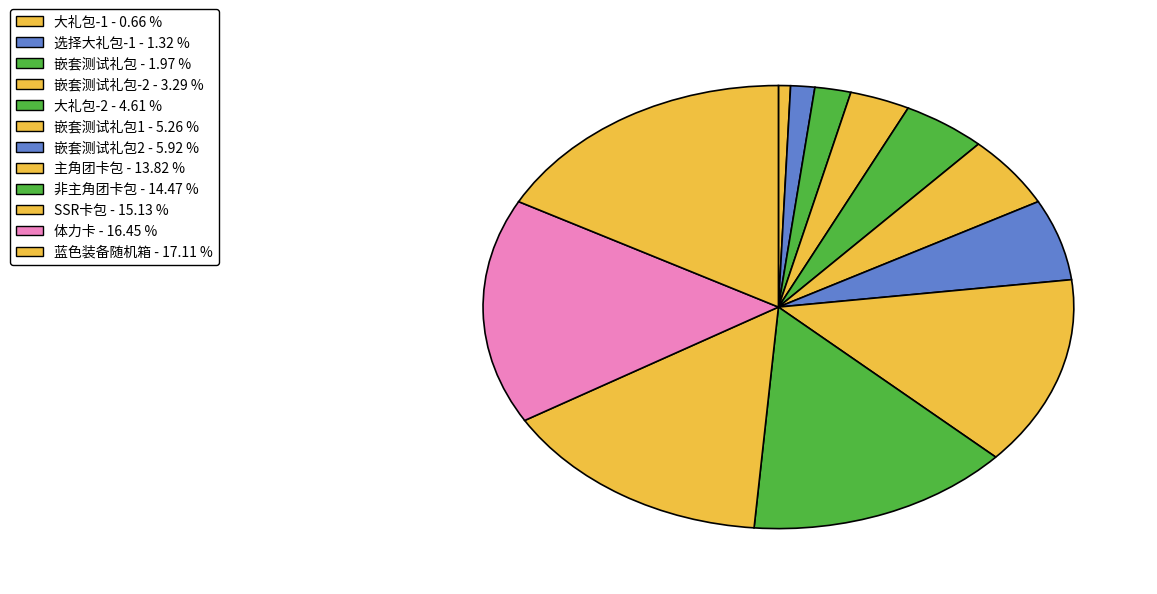

How many slices are in this pie chart?

12